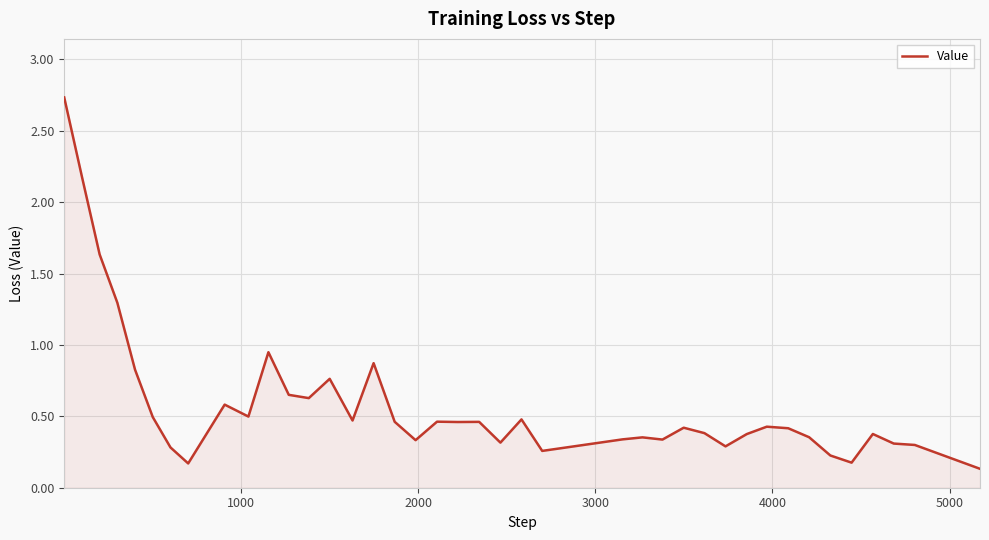

What is the difference between the maximum and minimum values?

2.6